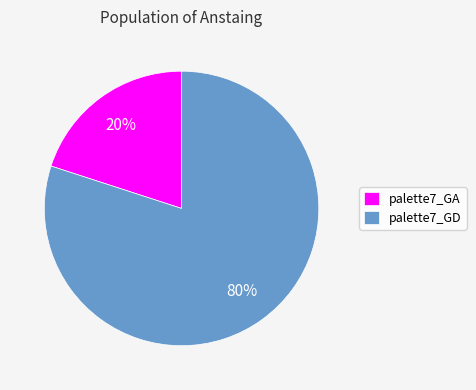

To the nearest percent, what is the difference between the largest and smallest slice percentages?

60%